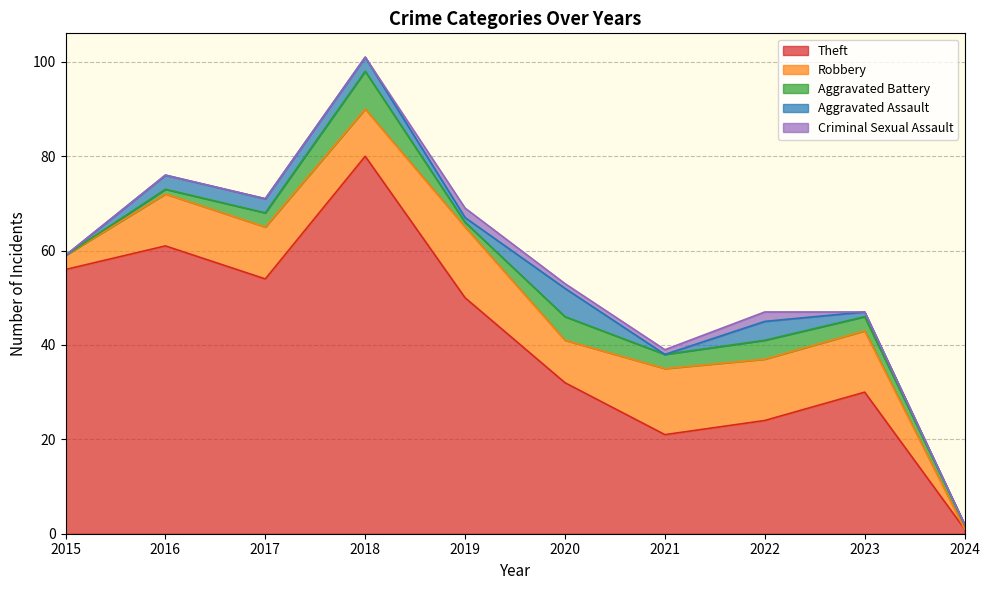

What is the highest value of the Theft series?

80